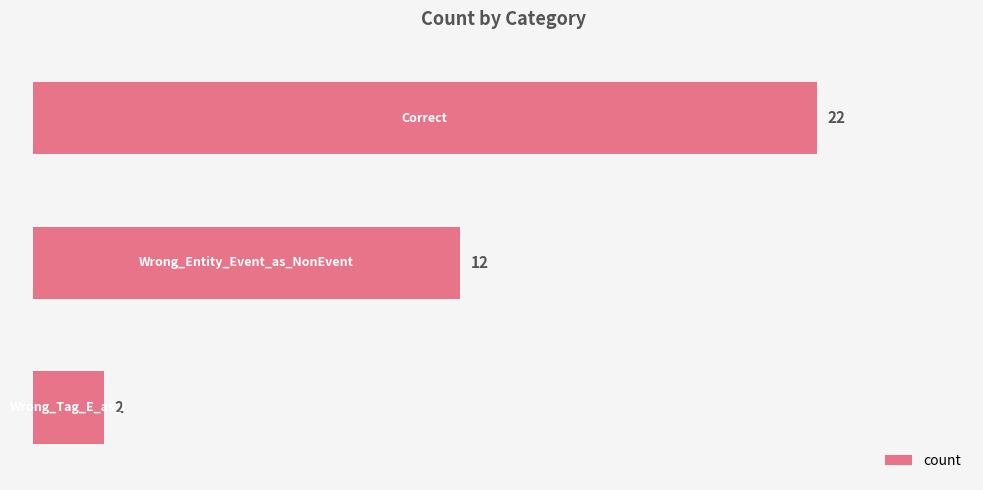

How many values are between 2 and 22?

3